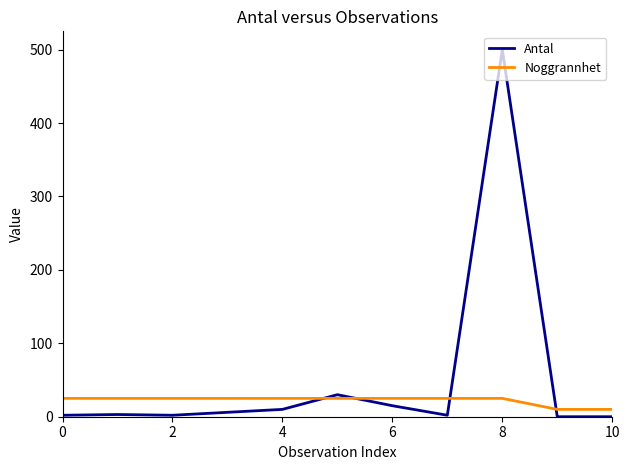

What is the greatest value displayed?

500